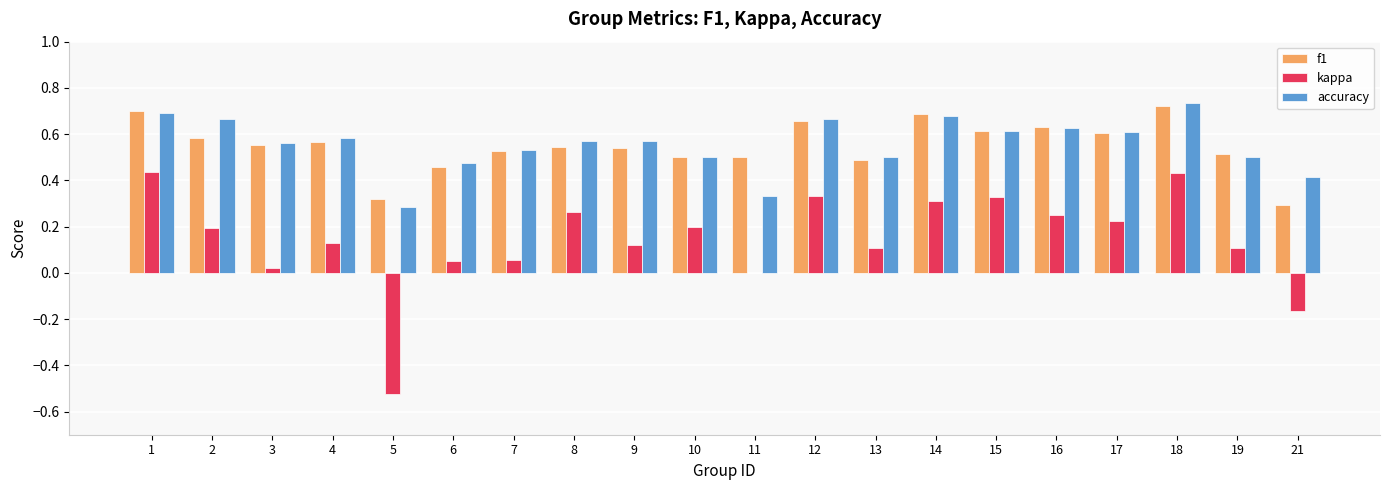

Is it true that f1 equals 0.7 at 18?

True